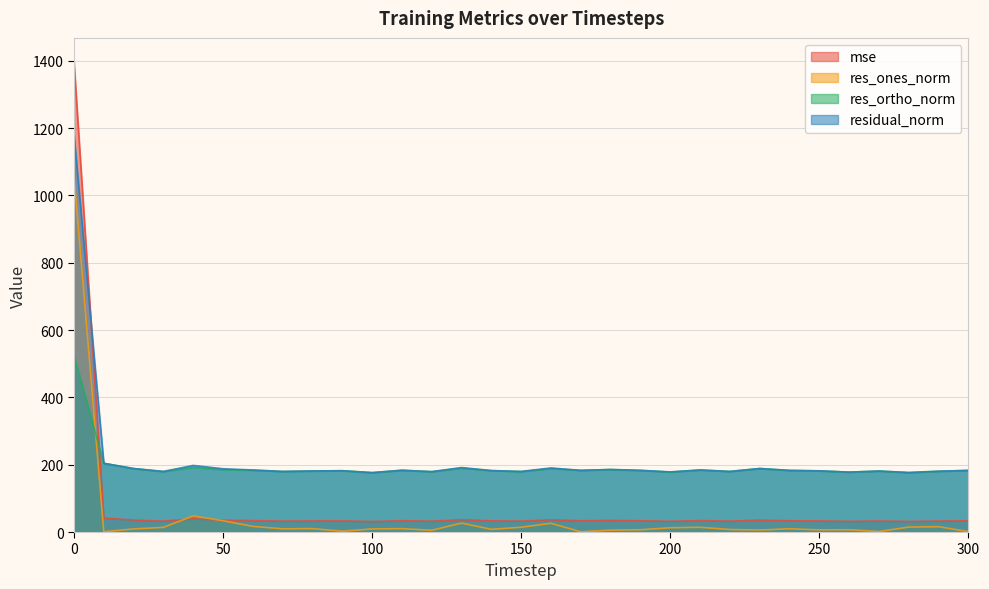

Reading left to right, transcribe all the data shown in this chart.

mse: 1397.8	41.7	35.6	32.4	39.1	35.3	34.0	32.4	32.9	33.2	31.2	33.7	32.2	36.7	33.3	32.4	36.2	33.5	34.5	33.5	31.9	34.0	32.4	35.6	33.5	33.0	31.7	32.8	31.3	32.7	33.5
res_ones_norm: 1060.0	0.9	9.2	13.8	48.0	33.5	16.8	9.5	10.1	2.4	9.3	10.0	5.3	26.5	8.0	14.2	25.9	0.7	5.6	6.8	12.7	14.0	7.5	5.9	9.7	6.4	6.7	1.5	14.8	15.8	1.1
res_ortho_norm: 523.7	204.2	188.4	179.5	191.9	185.0	183.5	179.8	181.1	182.1	176.3	183.3	179.3	189.7	182.3	179.5	188.5	183.1	185.7	183.0	178.2	183.9	179.8	188.6	182.9	181.6	177.8	181.1	176.3	180.1	183.0
residual_norm: 1182.3	204.2	188.6	180.0	197.8	188.0	184.3	180.0	181.4	182.1	176.5	183.5	179.4	191.5	182.5	180.0	190.3	183.1	185.7	183.2	178.6	184.5	180.0	188.6	183.1	181.8	177.9	181.1	176.9	180.8	183.0